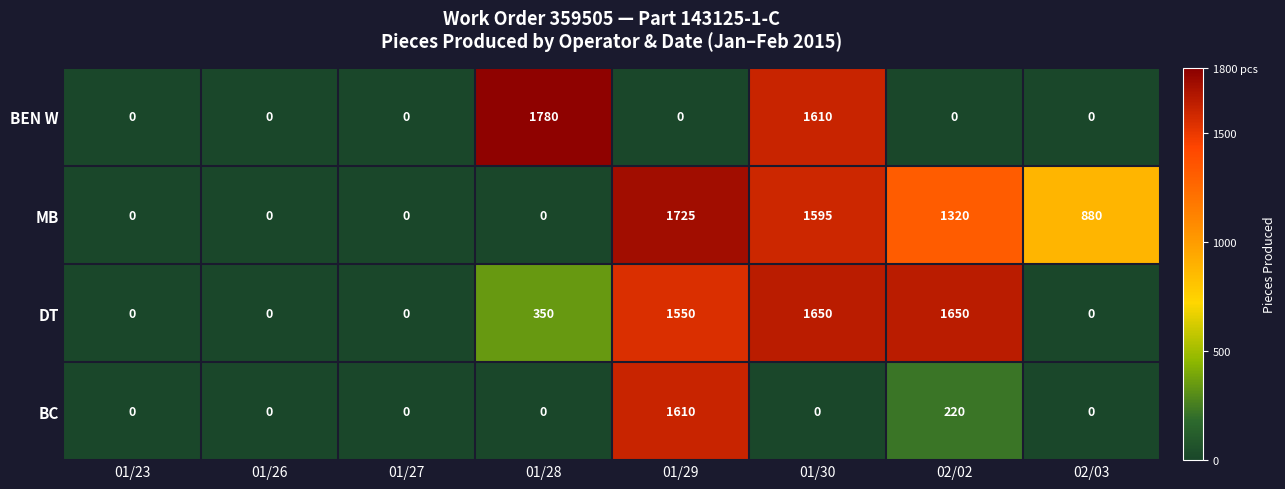

What is the sum of the DT values at 01/28 and 01/26?

350